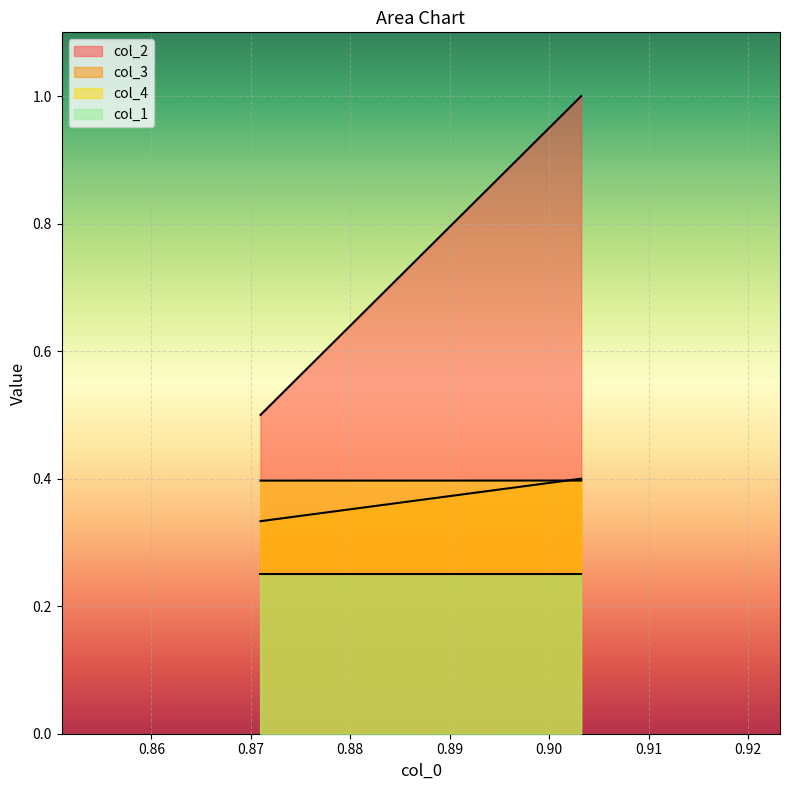

What is the maximum value shown in the chart?

1.0